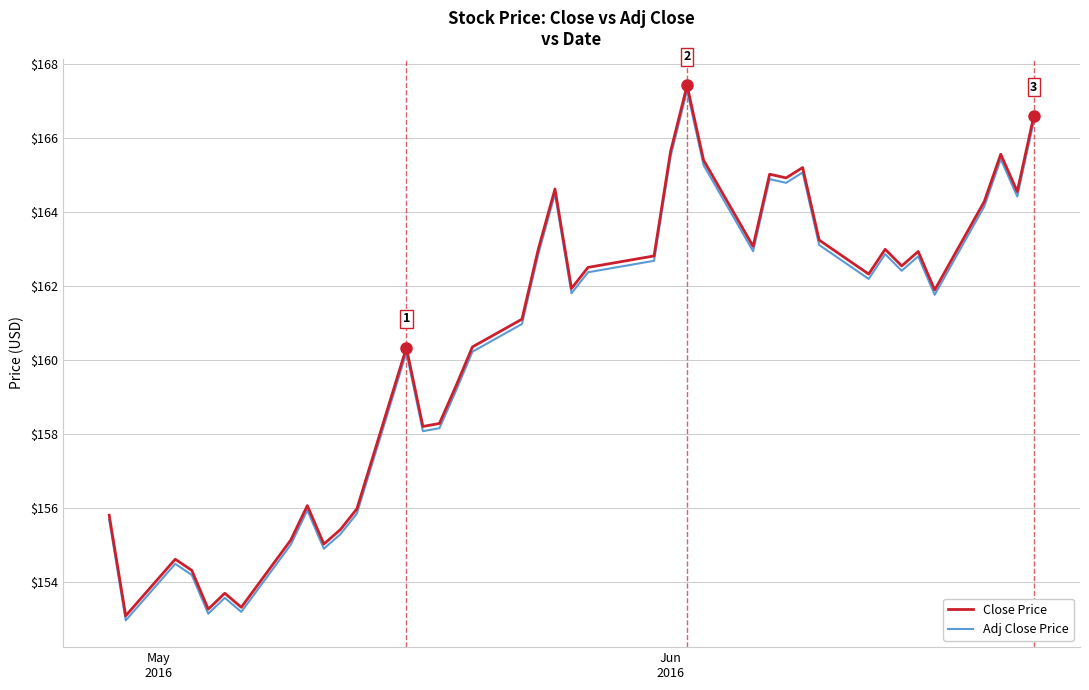

Which series has the largest range (max minus min)?

Close Price